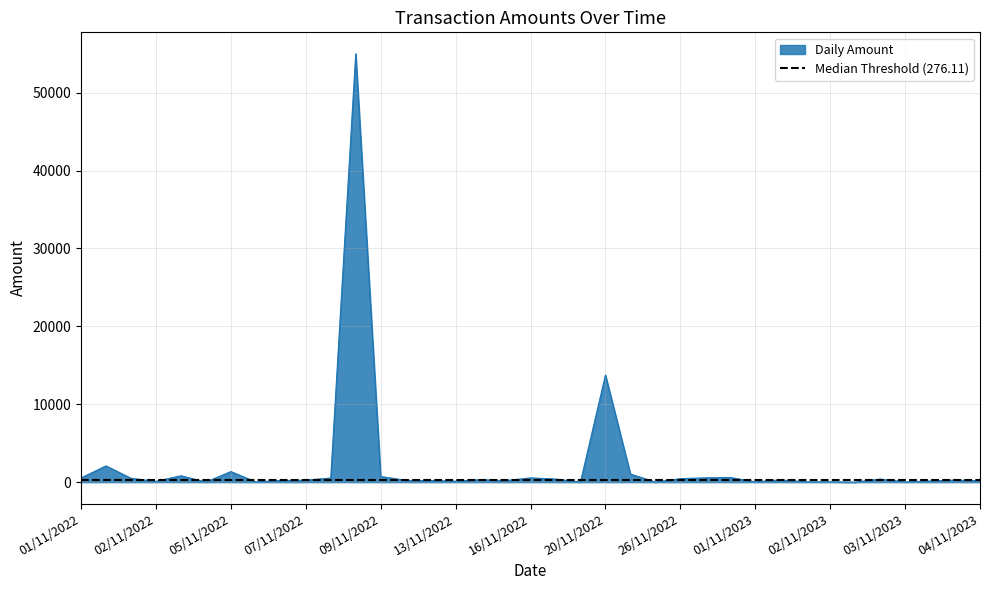

Where does the data first go above 276?

01/11/2022